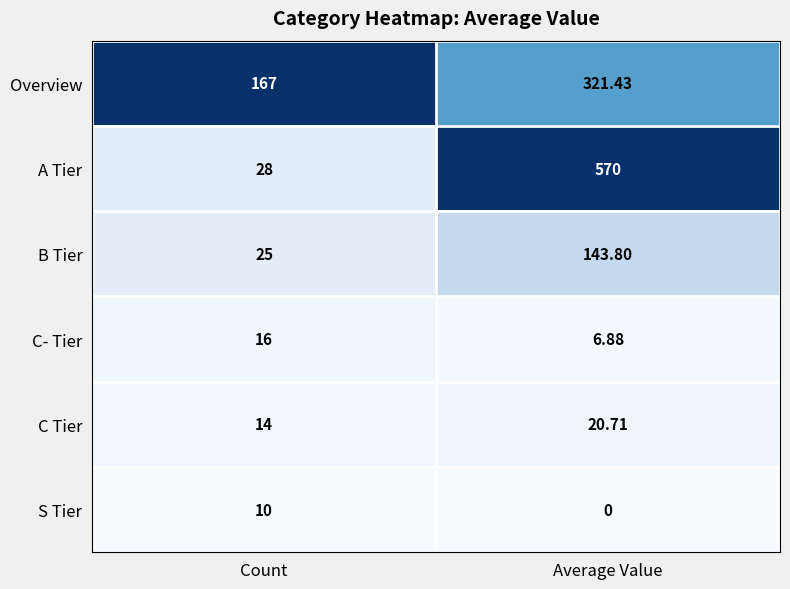

Which category has the highest value in the C- Tier series?

Count